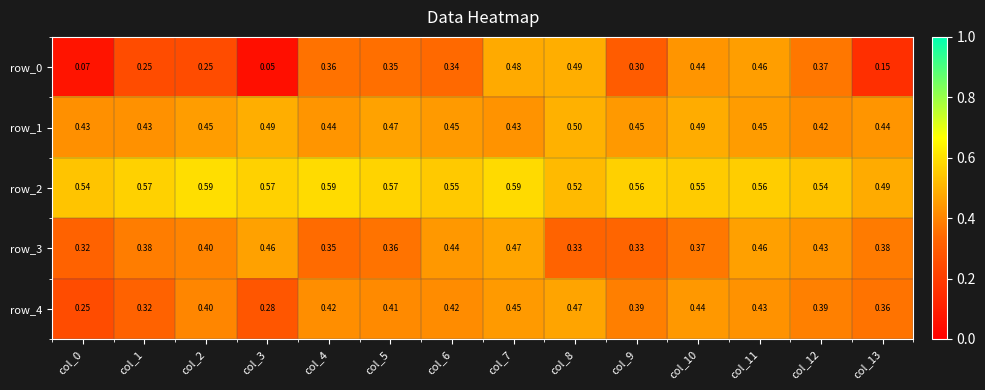

At which label does row_1 reach its minimum?

col_12